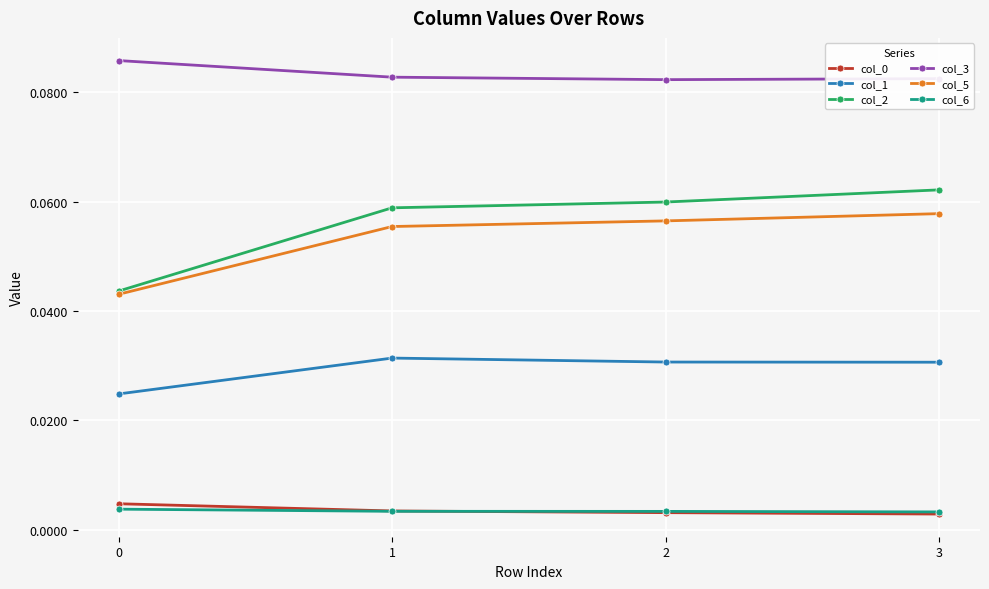

Is it true that col_2 equals 0.0 at 2?

False